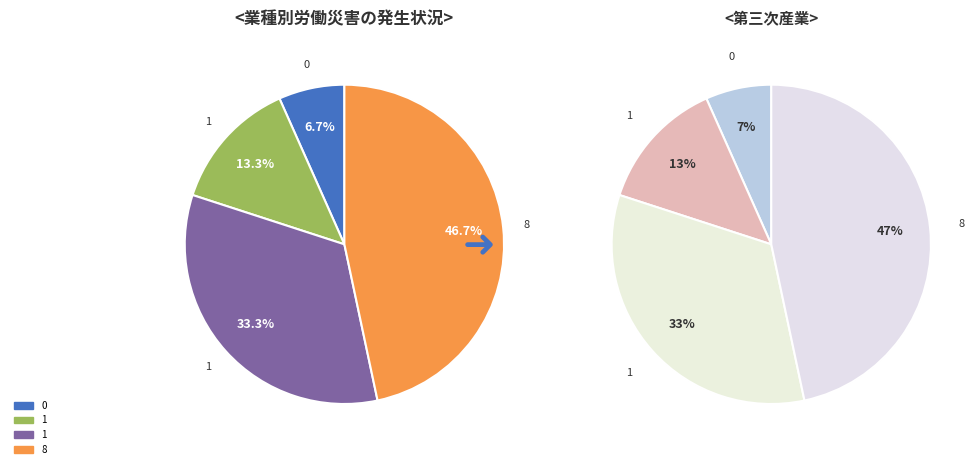

To the nearest percent, what portion does 1 represent?

13%